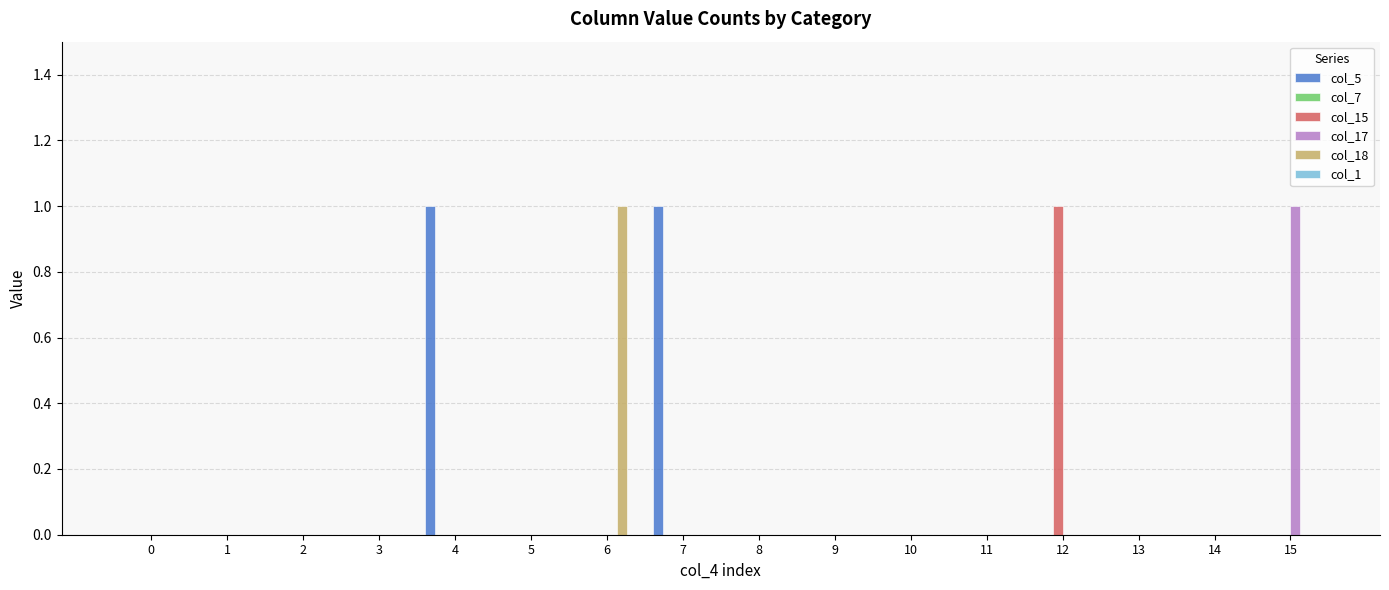

Between 3 and 12, which series saw the biggest shift?

col_15